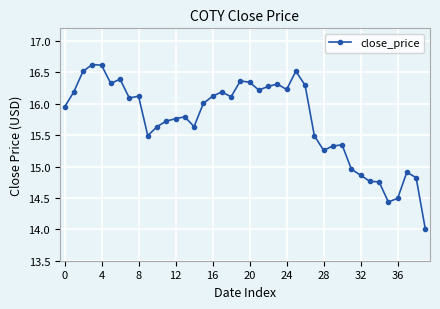

What is the sum of all values?

629.2